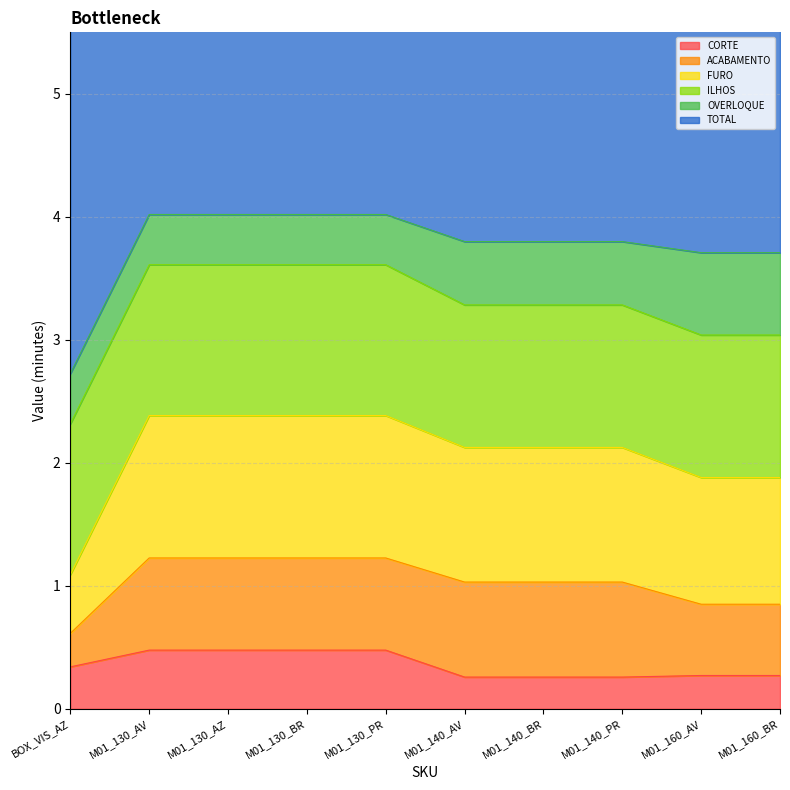

List the labels in order of CORTE value, smallest first.

M01_140_AV, M01_140_BR, M01_140_PR, M01_160_AV, M01_160_BR, BOX_VIS_AZ, M01_130_AV, M01_130_AZ, M01_130_BR, M01_130_PR